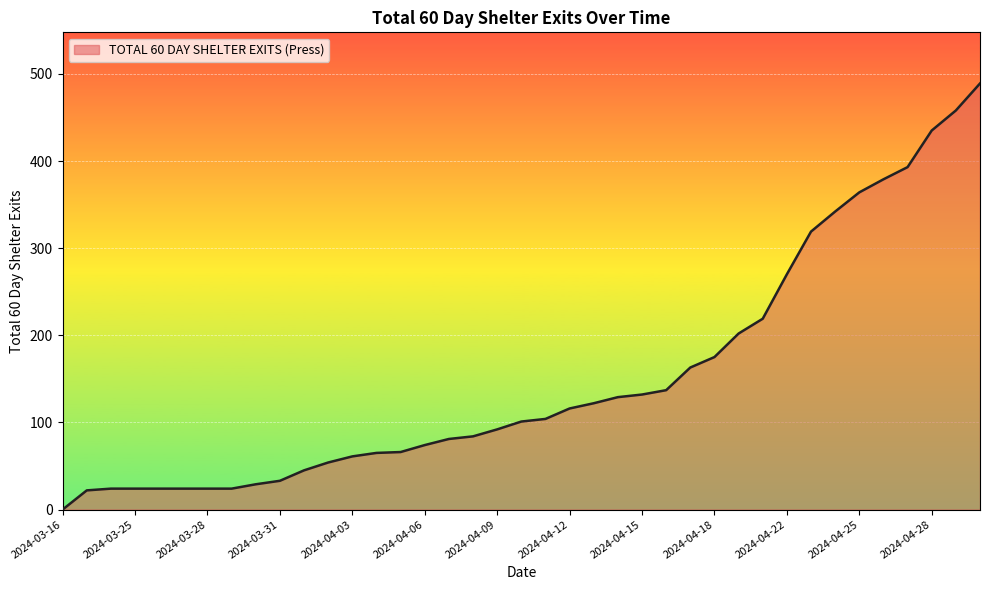

What is the difference between the maximum and minimum values?

489